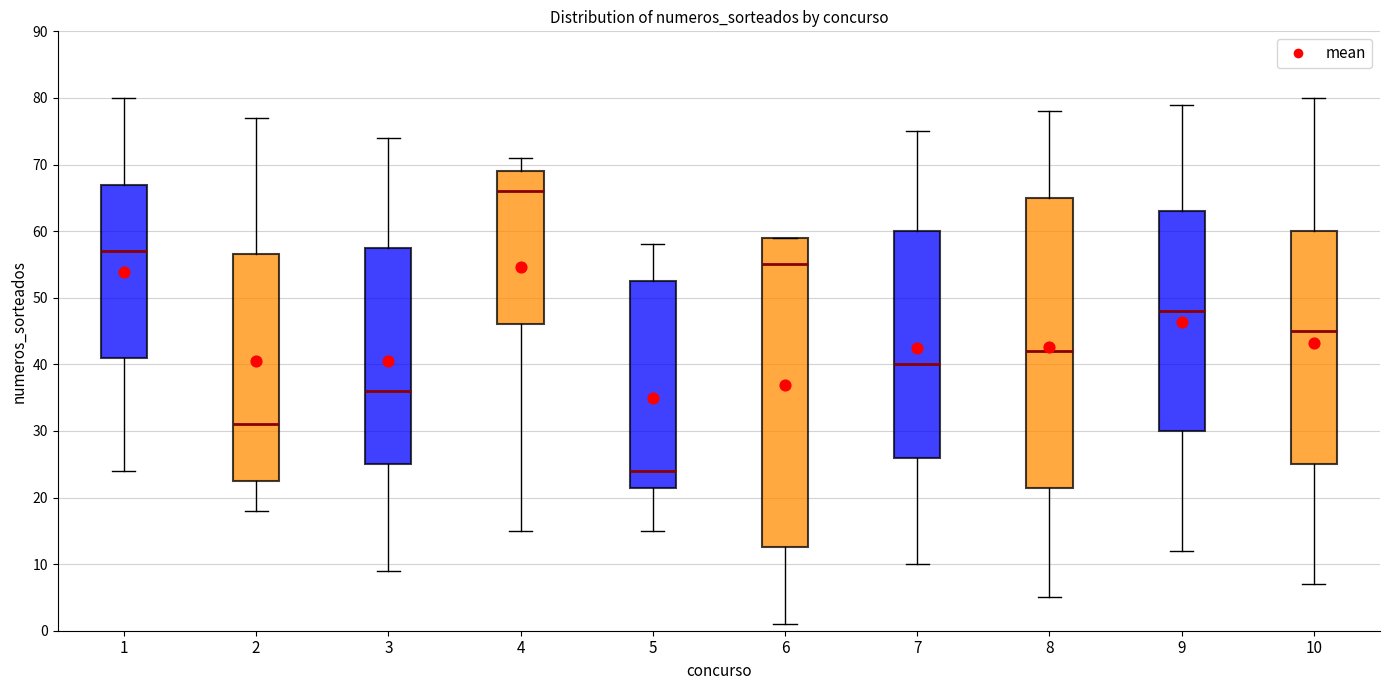

Which box has the highest median line?

4